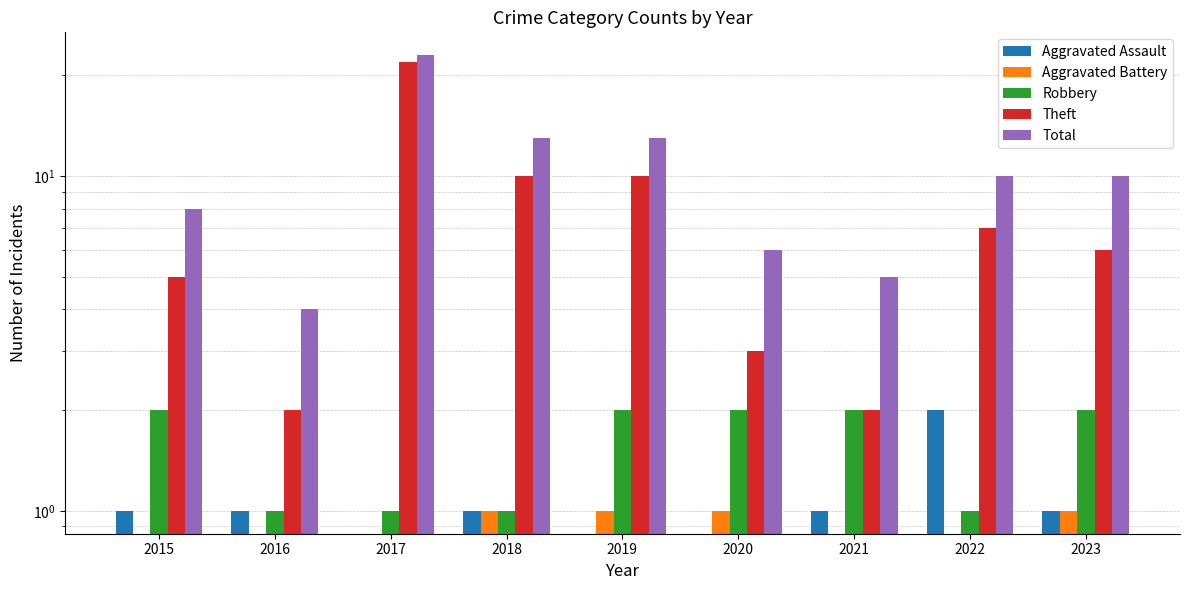

Does the chart contain any negative values?

No